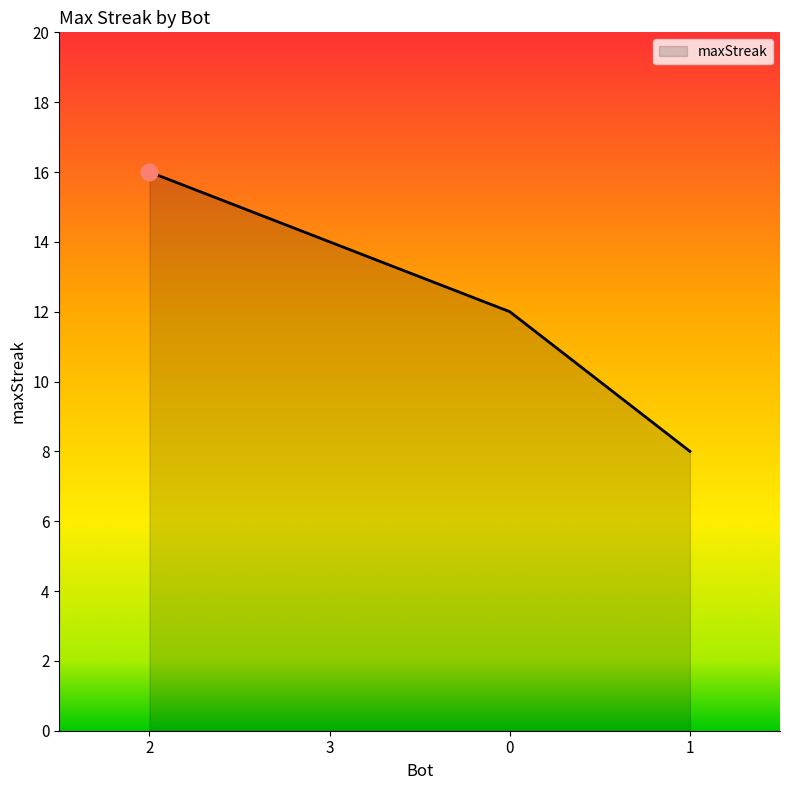

Between 2 and 0, which is larger?

2